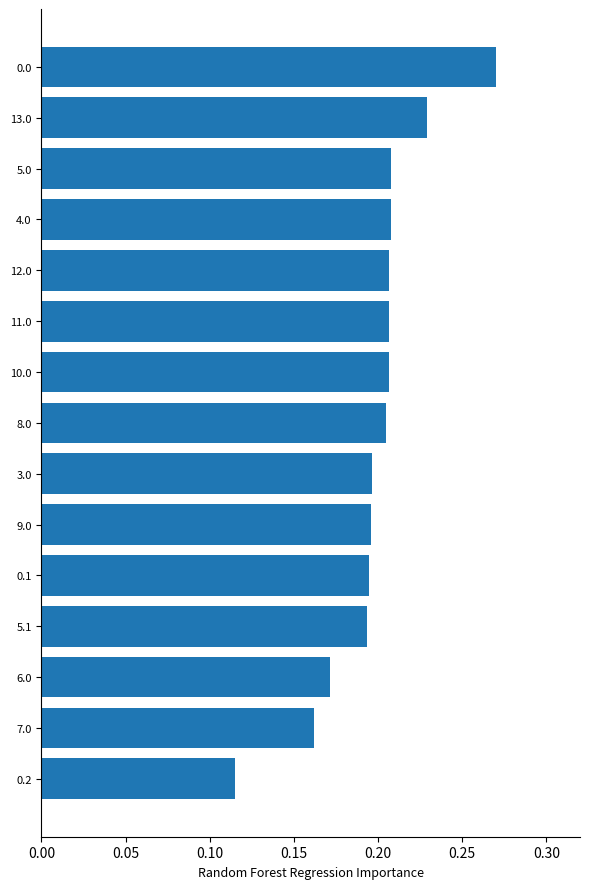

The value at 9.0 is 0.1. True or false?

False